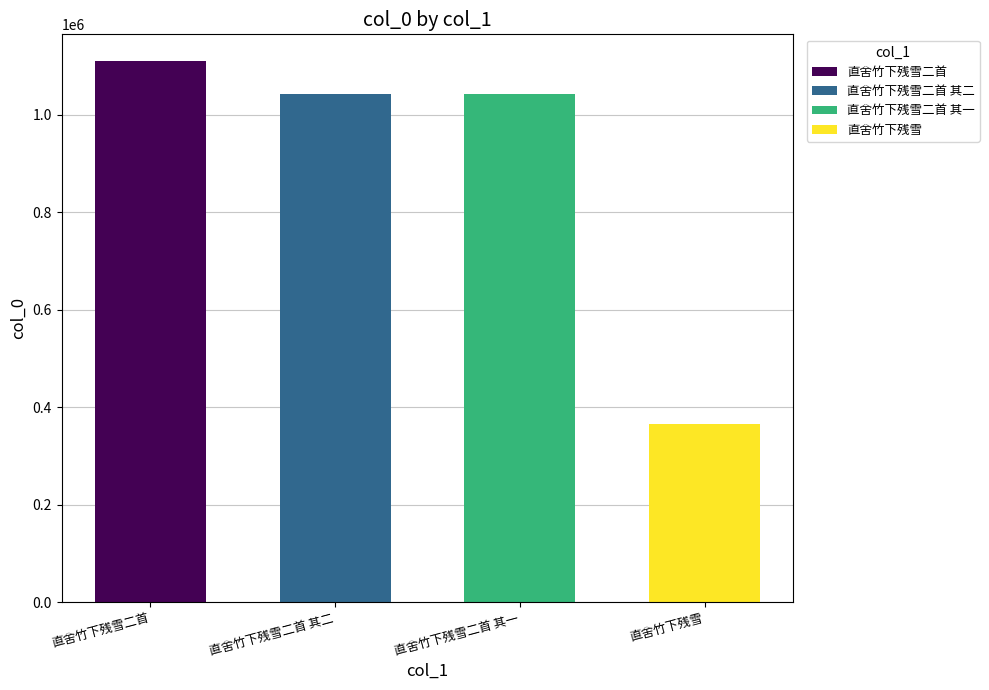

How many bars are there in total?

4